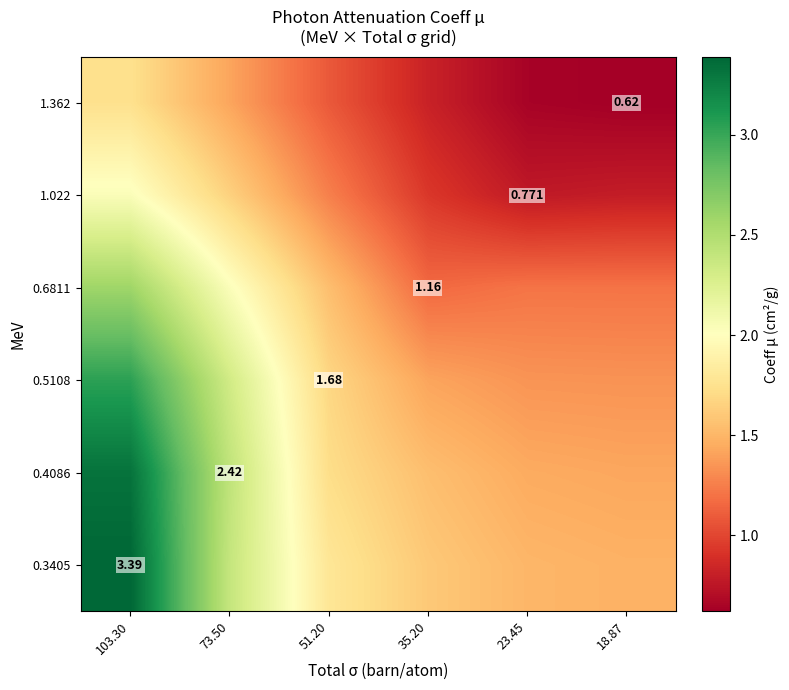

Which series has the widest spread of values?

0.3405